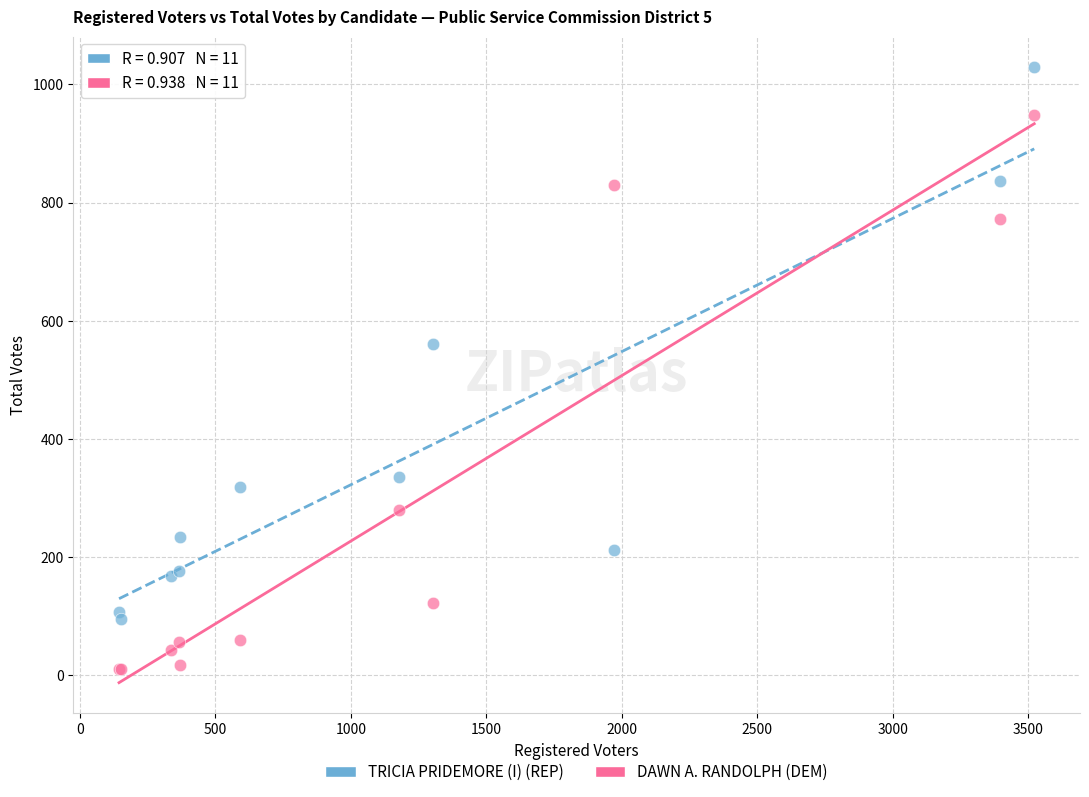

What are all the series names shown in the legend?

TRICIA PRIDEMORE (I) (REP), DAWN A. RANDOLPH (DEM)